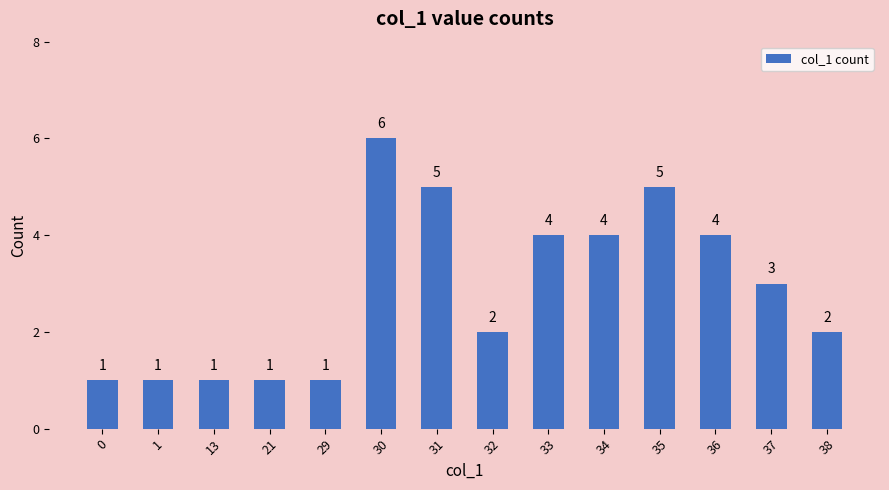

The value at 34 is 6. True or false?

False